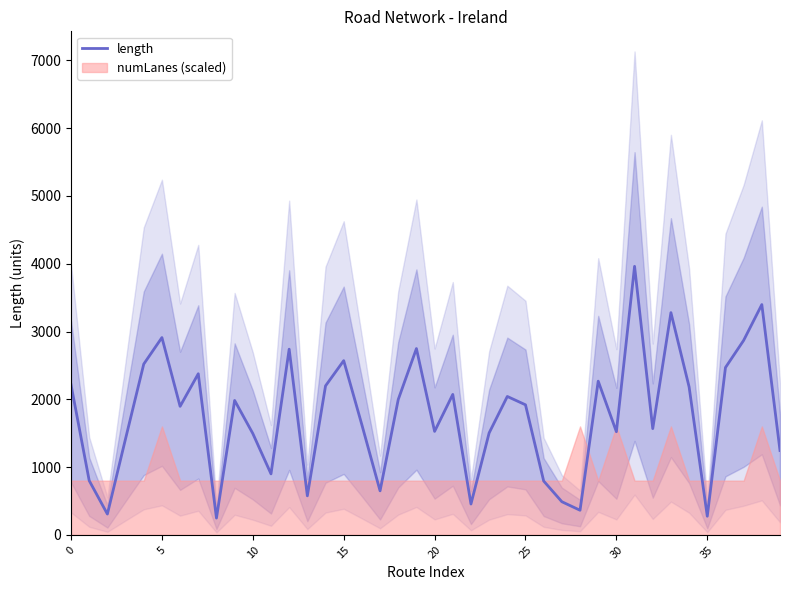

How many interior local valleys (lower than both neighbors) does the data have?

12